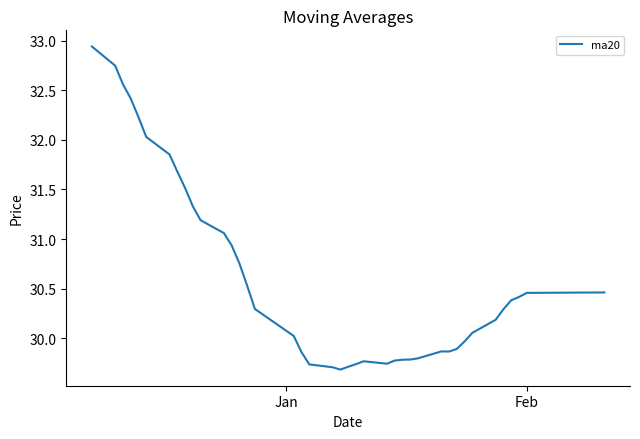

How many lines are shown in the chart?

1